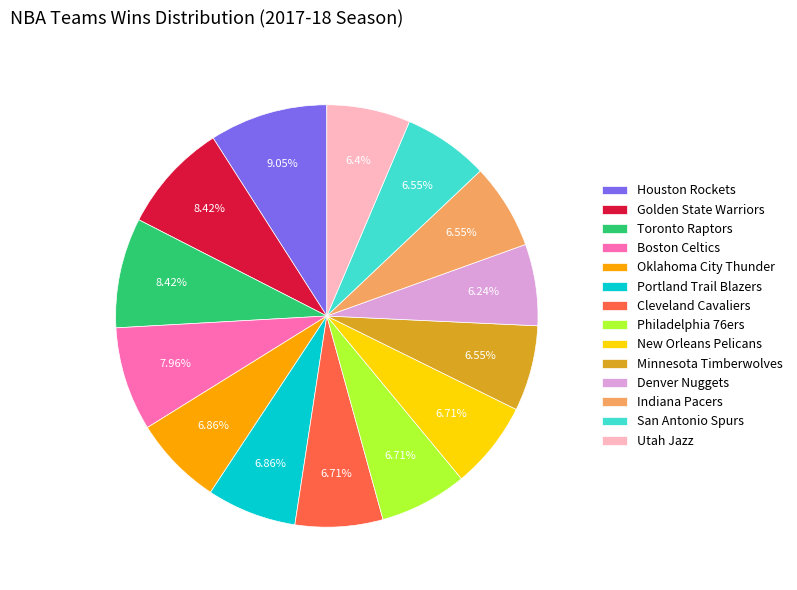

What is the largest slice in the pie chart?

Houston Rockets